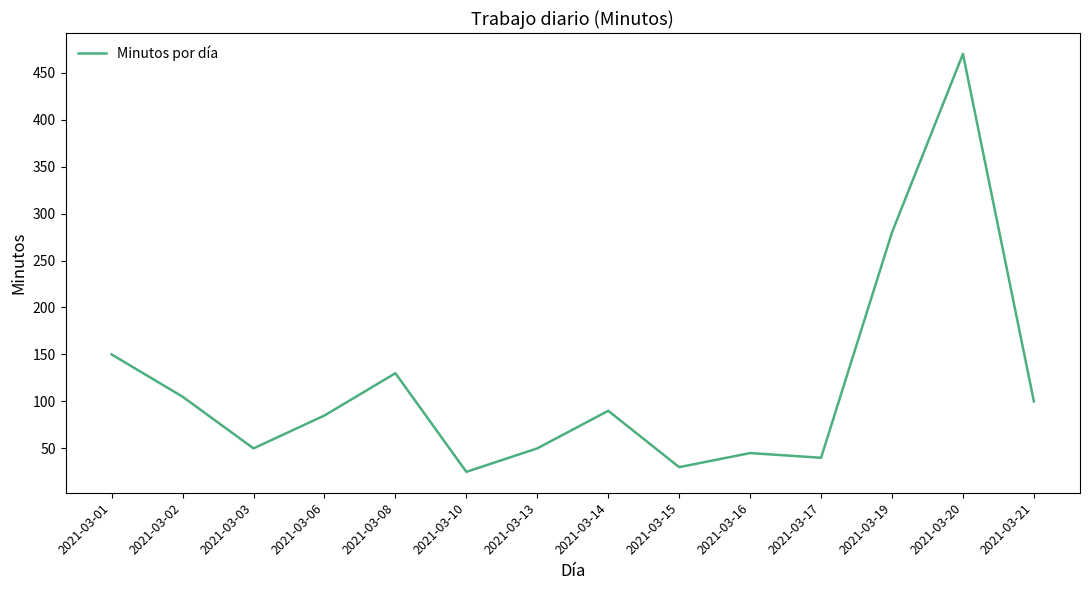

True or false: the data has more than 0 interior local peaks.

True